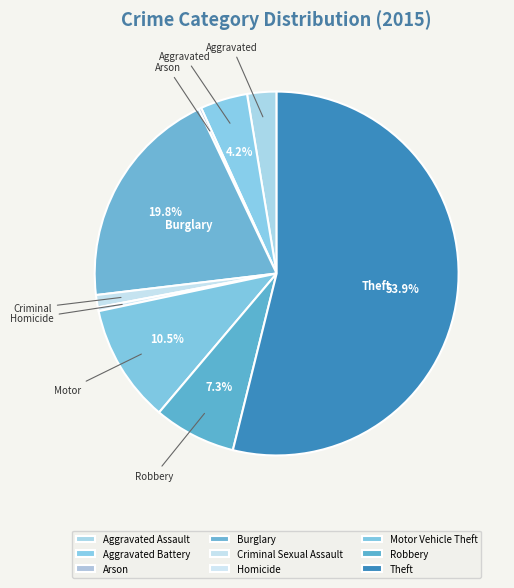

To the nearest percent, what is the difference between the Burglary and Theft slice percentages?

34%